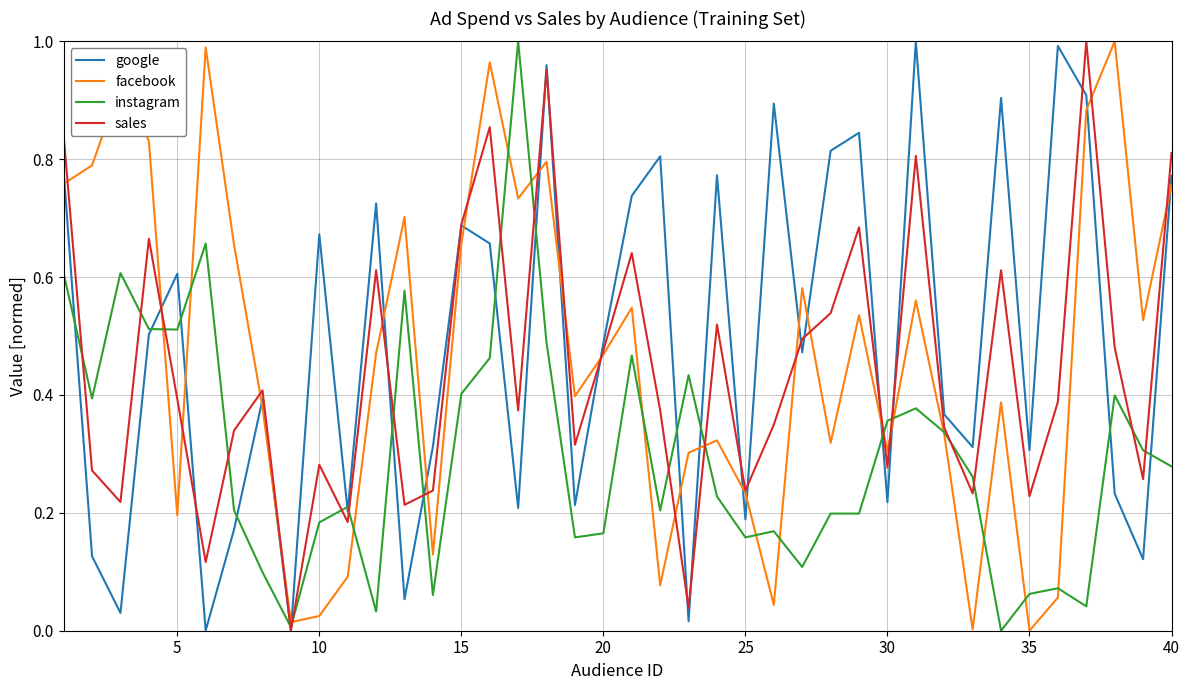

True or false: google and facebook cross at least once.

True